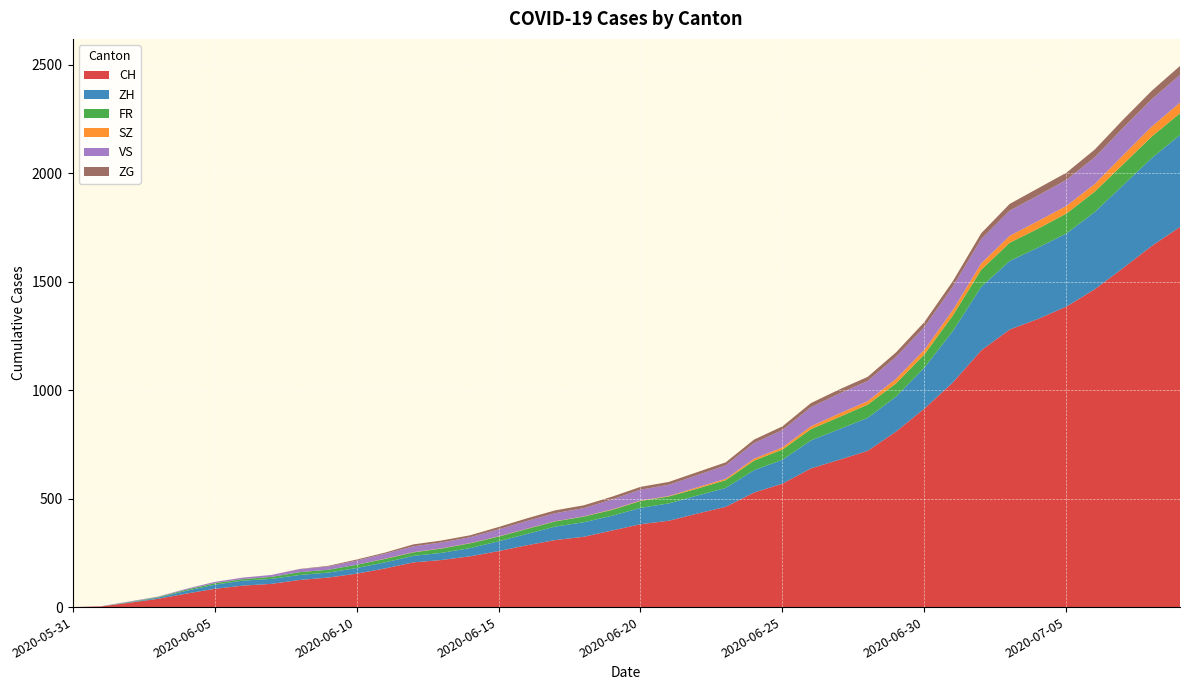

Reading left to right, extract all data points from this chart.

CH: 2020-05-31=0	2020-06-01=3	2020-06-02=20	2020-06-03=38	2020-06-04=62	2020-06-05=84	2020-06-06=99	2020-06-07=107	2020-06-08=125	2020-06-09=136	2020-06-10=154	2020-06-11=178	2020-06-12=206	2020-06-13=217	2020-06-14=234	2020-06-15=258	2020-06-16=285	2020-06-17=309	2020-06-18=324	2020-06-19=353	2020-06-20=382	2020-06-21=398	2020-06-22=431	2020-06-23=462	2020-06-24=528	2020-06-25=569	2020-06-26=639	2020-06-27=679	2020-06-28=720	2020-06-29=809	2020-06-30=915	2020-07-01=1035	2020-07-02=1183	2020-07-03=1279	2020-07-04=1328	2020-07-05=1385	2020-07-06=1465	2020-07-07=1563	2020-07-08=1664	2020-07-09=1752
ZH: 2020-05-31=0	2020-06-01=0	2020-06-02=2	2020-06-03=5	2020-06-04=13	2020-06-05=19	2020-06-06=23	2020-06-07=23	2020-06-08=23	2020-06-09=23	2020-06-10=26	2020-06-11=28	2020-06-12=30	2020-06-13=33	2020-06-14=38	2020-06-15=45	2020-06-16=52	2020-06-17=62	2020-06-18=67	2020-06-19=68	2020-06-20=75	2020-06-21=80	2020-06-22=83	2020-06-23=87	2020-06-24=103	2020-06-25=110	2020-06-26=129	2020-06-27=141	2020-06-28=152	2020-06-29=161	2020-06-30=189	2020-07-01=237	2020-07-02=293	2020-07-03=316	2020-07-04=329	2020-07-05=337	2020-07-06=356	2020-07-07=382	2020-07-08=405	2020-07-09=424
FR: 2020-05-31=0	2020-06-01=0	2020-06-02=2	2020-06-03=3	2020-06-04=5	2020-06-05=7	2020-06-06=7	2020-06-07=9	2020-06-08=13	2020-06-09=13	2020-06-10=15	2020-06-11=16	2020-06-12=16	2020-06-13=20	2020-06-14=22	2020-06-15=22	2020-06-16=23	2020-06-17=24	2020-06-18=26	2020-06-19=27	2020-06-20=32	2020-06-21=32	2020-06-22=32	2020-06-23=36	2020-06-24=44	2020-06-25=47	2020-06-26=52	2020-06-27=56	2020-06-28=61	2020-06-29=61	2020-06-30=61	2020-07-01=72	2020-07-02=79	2020-07-03=84	2020-07-04=87	2020-07-05=92	2020-07-06=94	2020-07-07=96	2020-07-08=99	2020-07-09=100
SZ: 2020-05-31=0	2020-06-01=0	2020-06-02=0	2020-06-03=0	2020-06-04=0	2020-06-05=0	2020-06-06=0	2020-06-07=0	2020-06-08=0	2020-06-09=0	2020-06-10=0	2020-06-11=1	2020-06-12=1	2020-06-13=1	2020-06-14=1	2020-06-15=1	2020-06-16=1	2020-06-17=1	2020-06-18=1	2020-06-19=2	2020-06-20=2	2020-06-21=2	2020-06-22=6	2020-06-23=6	2020-06-24=9	2020-06-25=10	2020-06-26=13	2020-06-27=16	2020-06-28=16	2020-06-29=21	2020-06-30=21	2020-07-01=25	2020-07-02=29	2020-07-03=32	2020-07-04=35	2020-07-05=35	2020-07-06=35	2020-07-07=42	2020-07-08=46	2020-07-09=49
VS: 2020-05-31=0	2020-06-01=1	2020-06-02=2	2020-06-03=2	2020-06-04=4	2020-06-05=6	2020-06-06=7	2020-06-07=9	2020-06-08=14	2020-06-09=15	2020-06-10=19	2020-06-11=23	2020-06-12=27	2020-06-13=27	2020-06-14=27	2020-06-15=32	2020-06-16=36	2020-06-17=37	2020-06-18=38	2020-06-19=46	2020-06-20=50	2020-06-21=52	2020-06-22=56	2020-06-23=62	2020-06-24=72	2020-06-25=80	2020-06-26=88	2020-06-27=92	2020-06-28=93	2020-06-29=101	2020-06-30=105	2020-07-01=108	2020-07-02=112	2020-07-03=116	2020-07-04=118	2020-07-05=120	2020-07-06=123	2020-07-07=126	2020-07-08=126	2020-07-09=128
ZG: 2020-05-31=0	2020-06-01=0	2020-06-02=0	2020-06-03=0	2020-06-04=0	2020-06-05=0	2020-06-06=0	2020-06-07=0	2020-06-08=1	2020-06-09=3	2020-06-10=5	2020-06-11=5	2020-06-12=9	2020-06-13=9	2020-06-14=9	2020-06-15=11	2020-06-16=12	2020-06-17=13	2020-06-18=13	2020-06-19=13	2020-06-20=13	2020-06-21=13	2020-06-22=14	2020-06-23=14	2020-06-24=16	2020-06-25=17	2020-06-26=19	2020-06-27=19	2020-06-28=19	2020-06-29=21	2020-06-30=23	2020-07-01=25	2020-07-02=27	2020-07-03=31	2020-07-04=33	2020-07-05=33	2020-07-06=36	2020-07-07=38	2020-07-08=39	2020-07-09=41